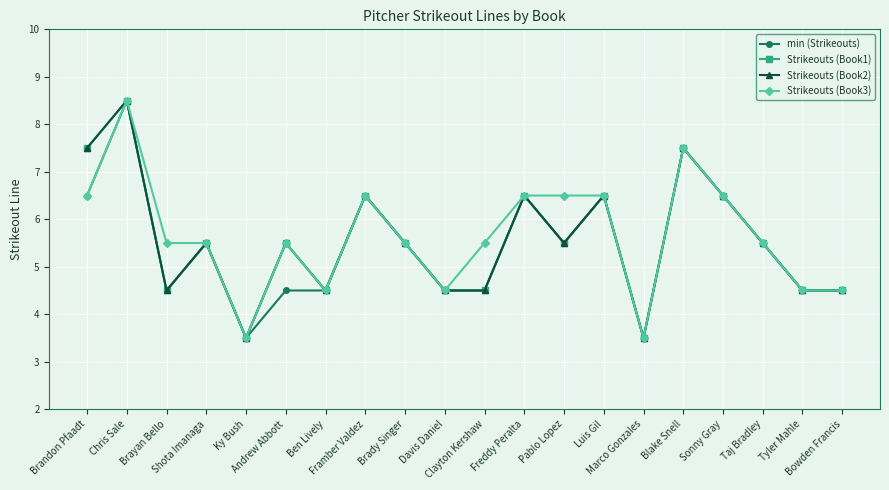

The value of min (Strikeouts) at Freddy Peralta is 6.5. True or false?

True